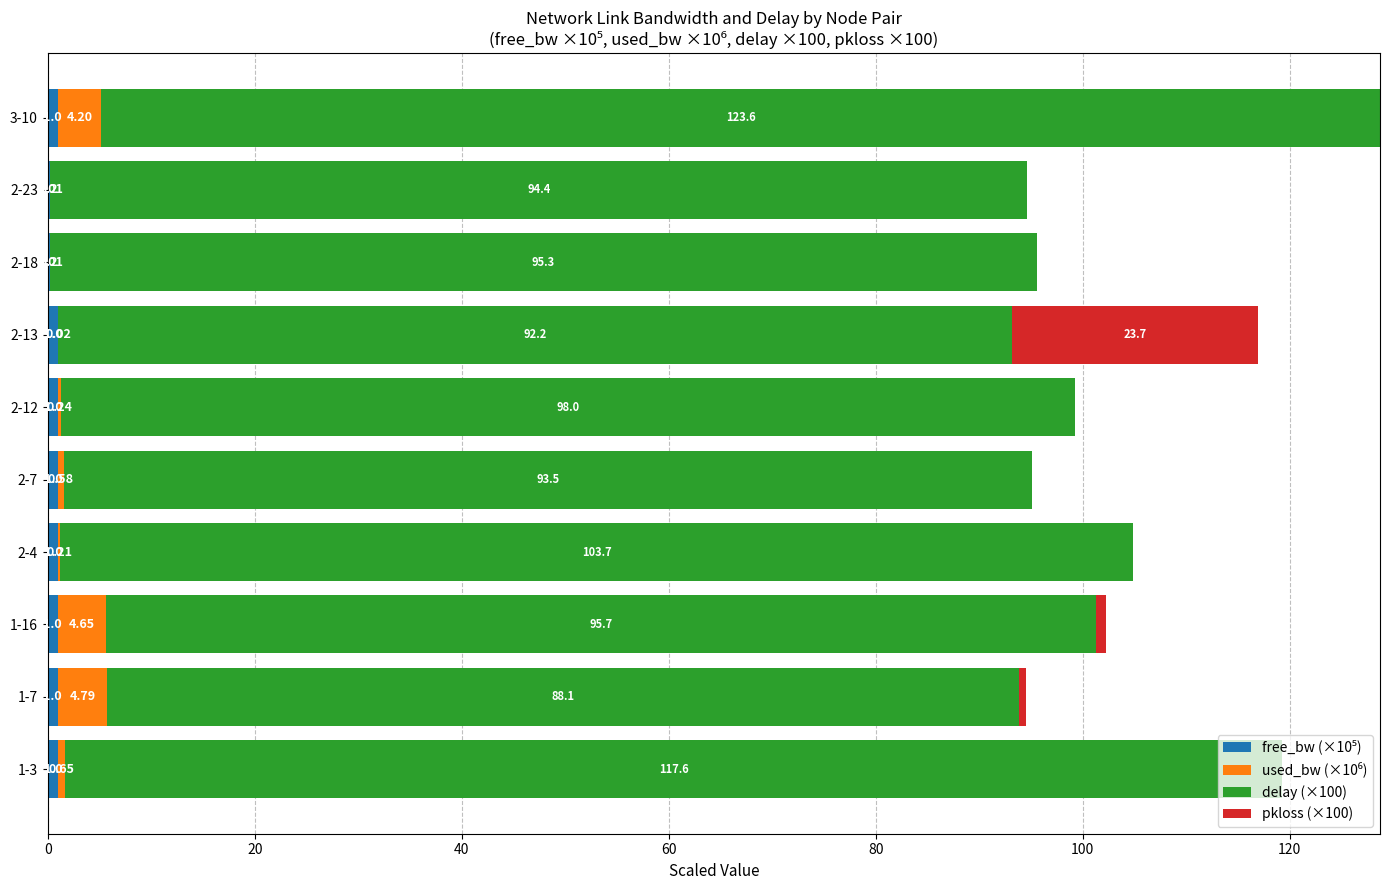

What is the total value across all series at 2-23?

94.6